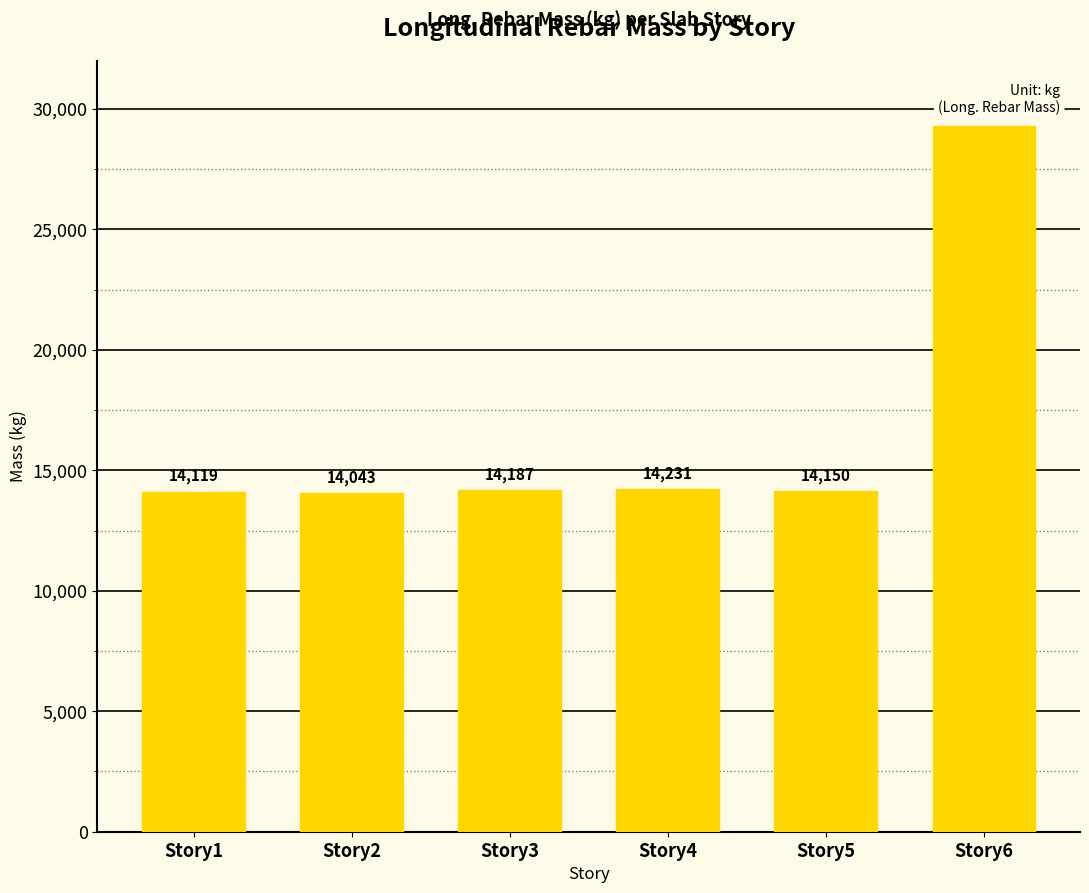

The chart shows a value of 14231.1 at Story4. True or false?

True